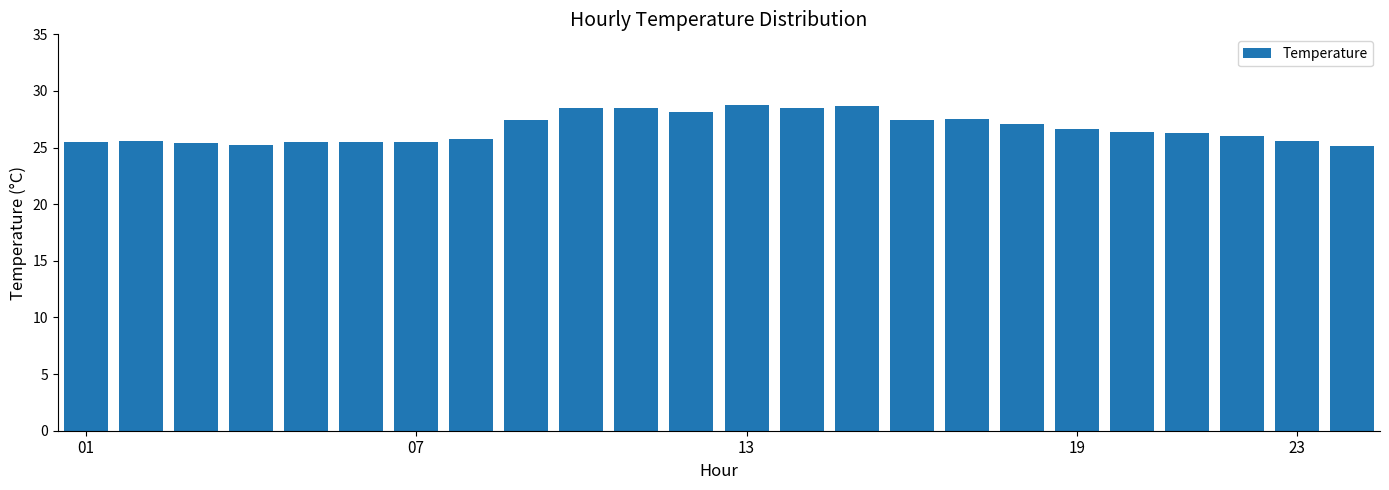

What is the smallest value displayed?

25.1